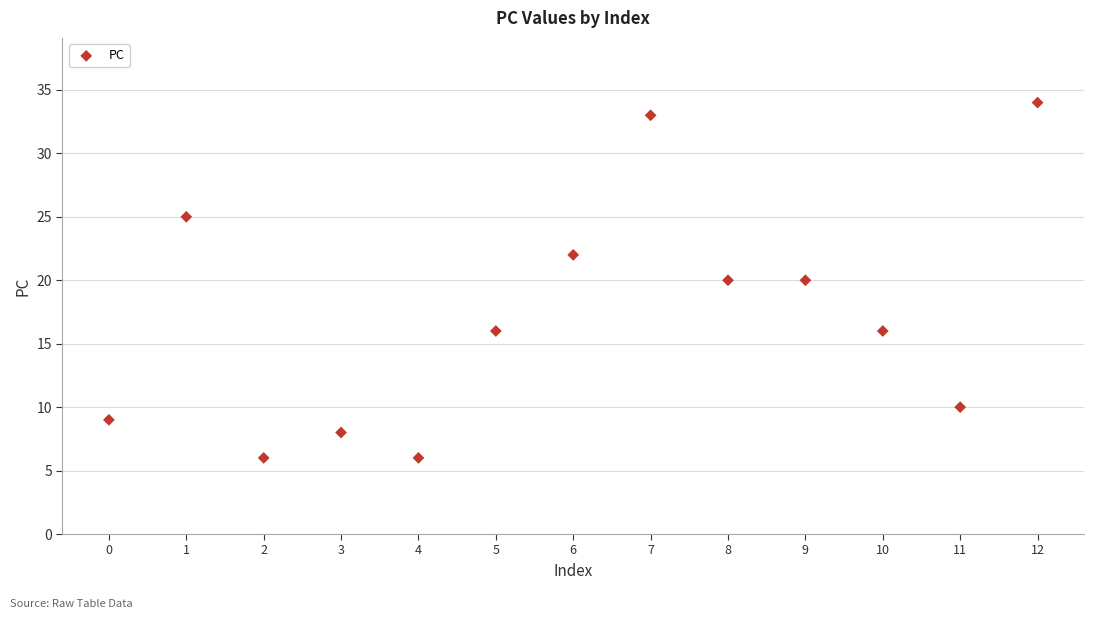

What is the range of Y values (max minus min)?

28